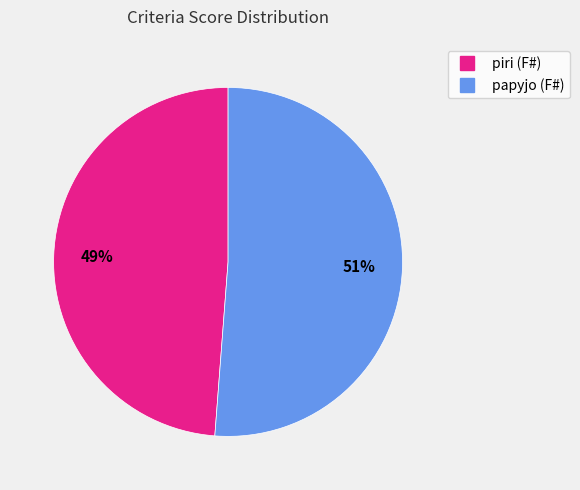

How many slices are in this pie chart?

2